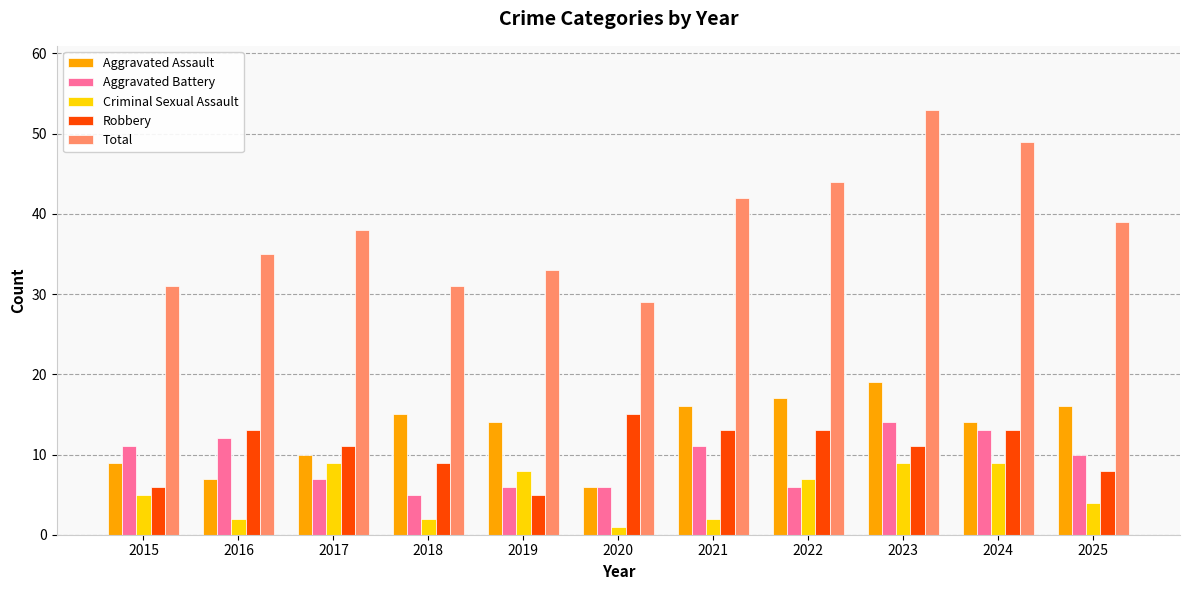

True or false: Total has a value of 42 at 2021.

True